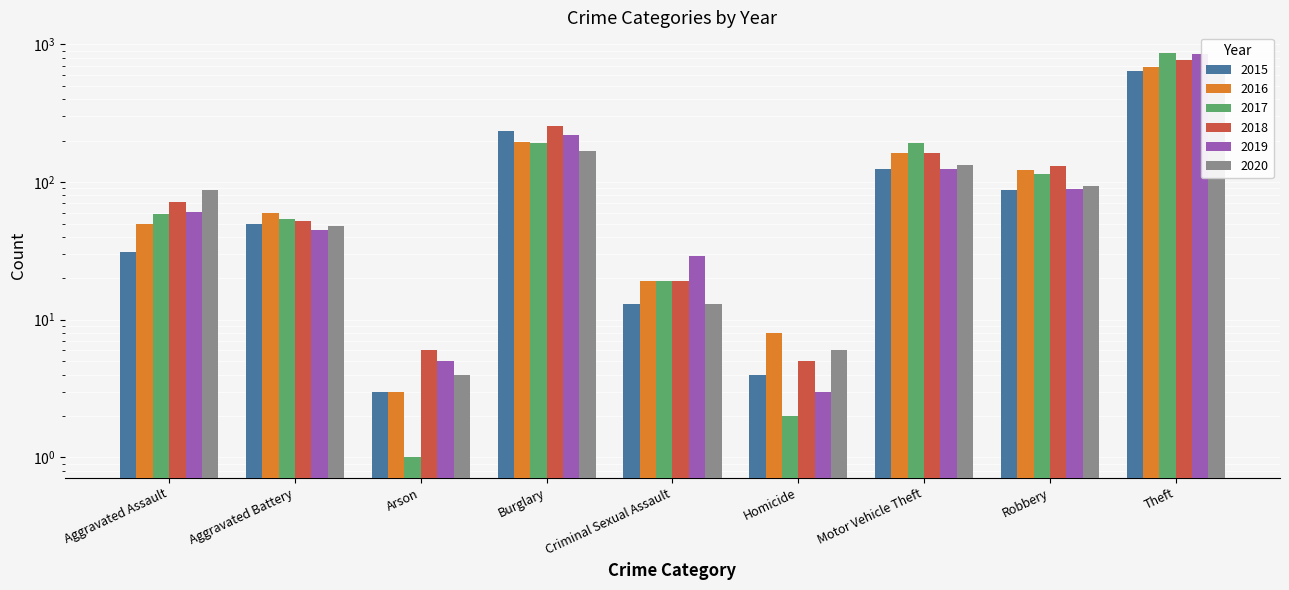

What is the difference between the 2015 values at Arson and Robbery?

84